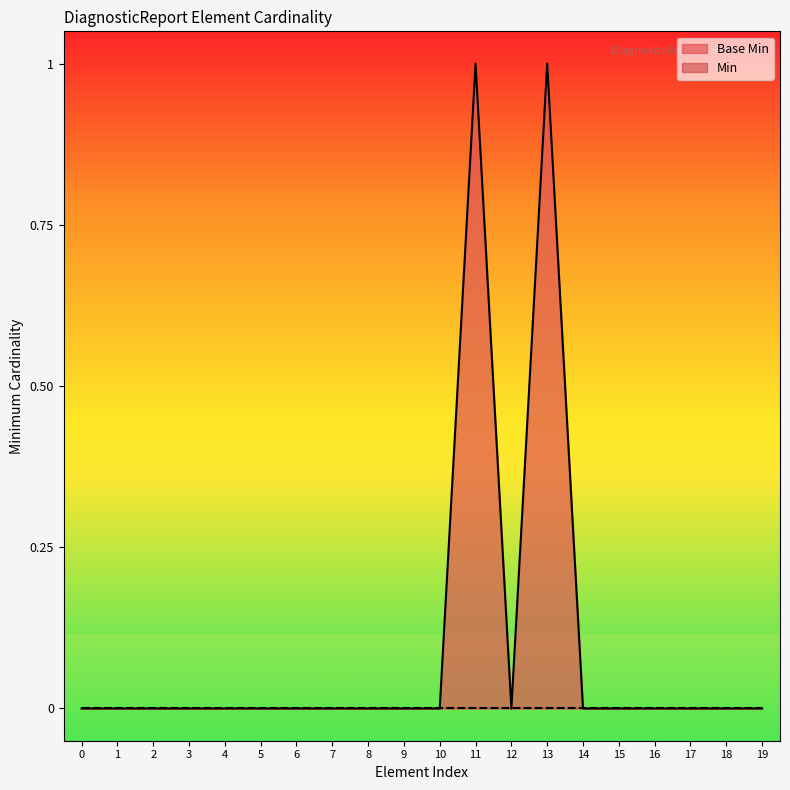

What position from the left is DiagnosticReport.effective[x]?

17